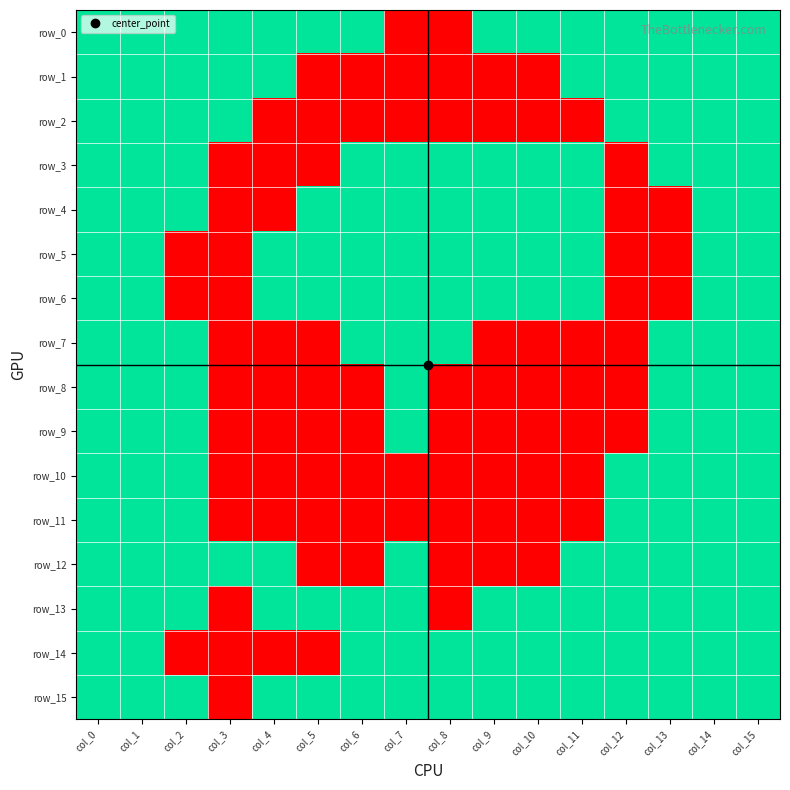

What is the total value across all series at col_0?

16